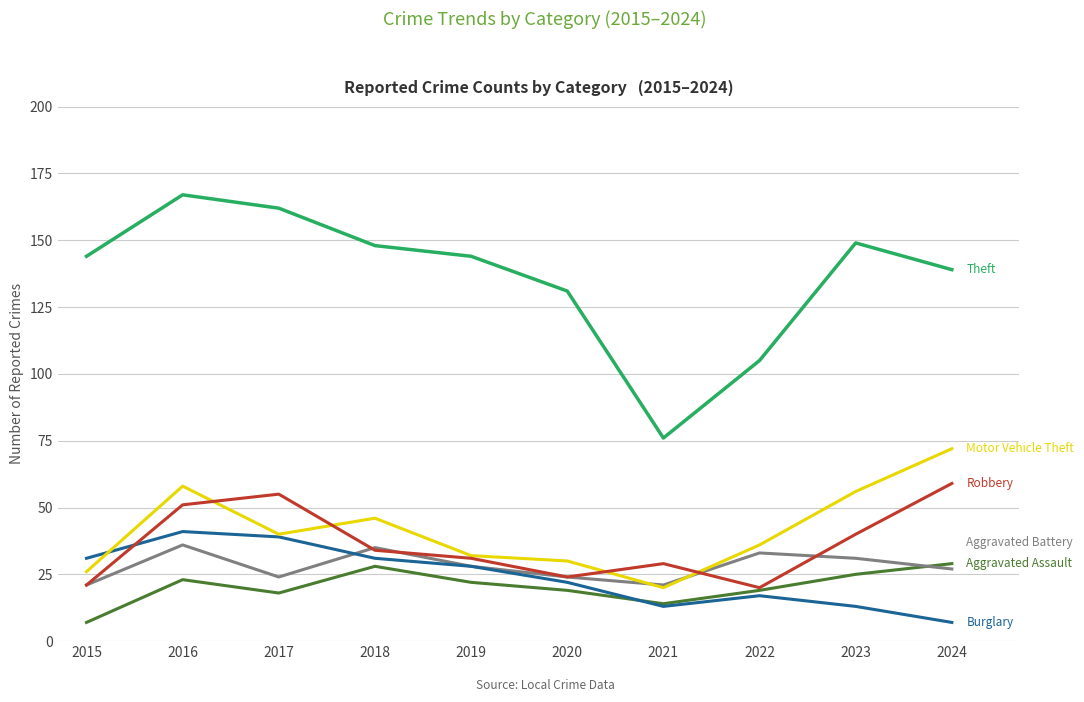

What is the greatest value displayed?

167